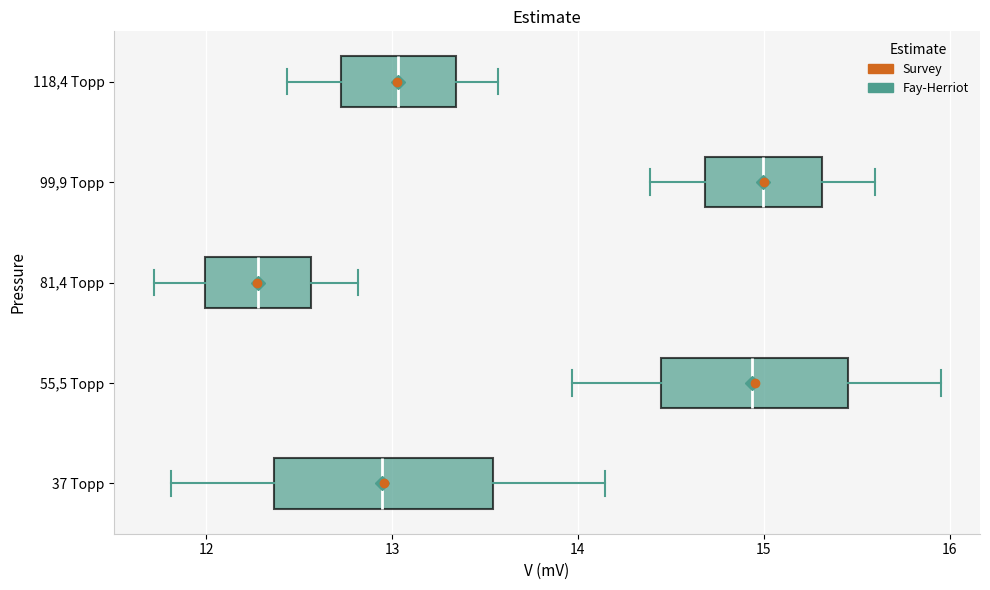

Reading bottom to top, read every box against the x-axis: the position of its median line, the range the box covers, and the ends of its whiskers. The values are not printed on the chart, so give them approximately, as read against the axis.

37 Торр: median 12.9, box 12.4 to 13.5, whiskers 11.8 to 14.1
55,5 Торр: median 14.9, box 14.4 to 15.5, whiskers 14.0 to 16.0
81,4 Торр: median 12.3, box 12.0 to 12.6, whiskers 11.7 to 12.8
99,9 Торр: median 15.0, box 14.7 to 15.3, whiskers 14.4 to 15.6
118,4 Торр: median 13.0, box 12.7 to 13.3, whiskers 12.4 to 13.6